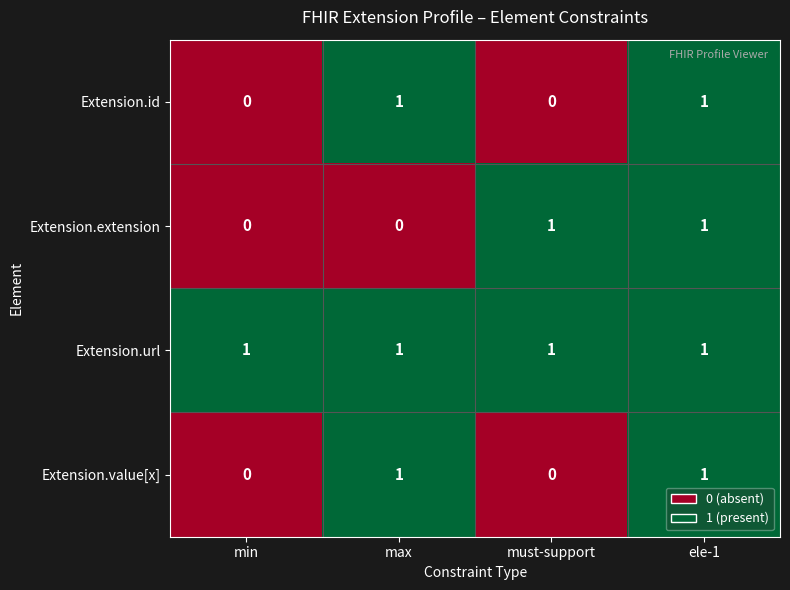

The value of Extension.url at ele-1 is 1. True or false?

True